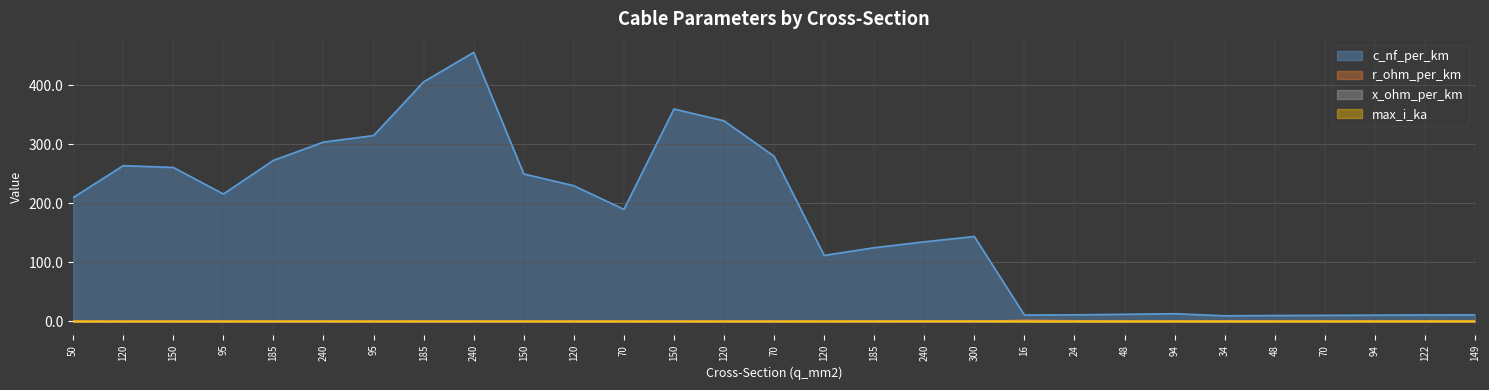

Read the max_i_ka value at 122.

0.4